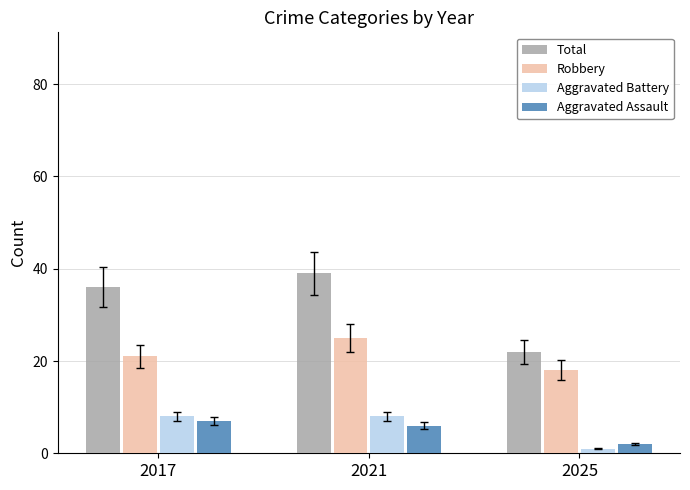

Rank the series at 2025 from highest to lowest value.

Total, Robbery, Aggravated Assault, Aggravated Battery